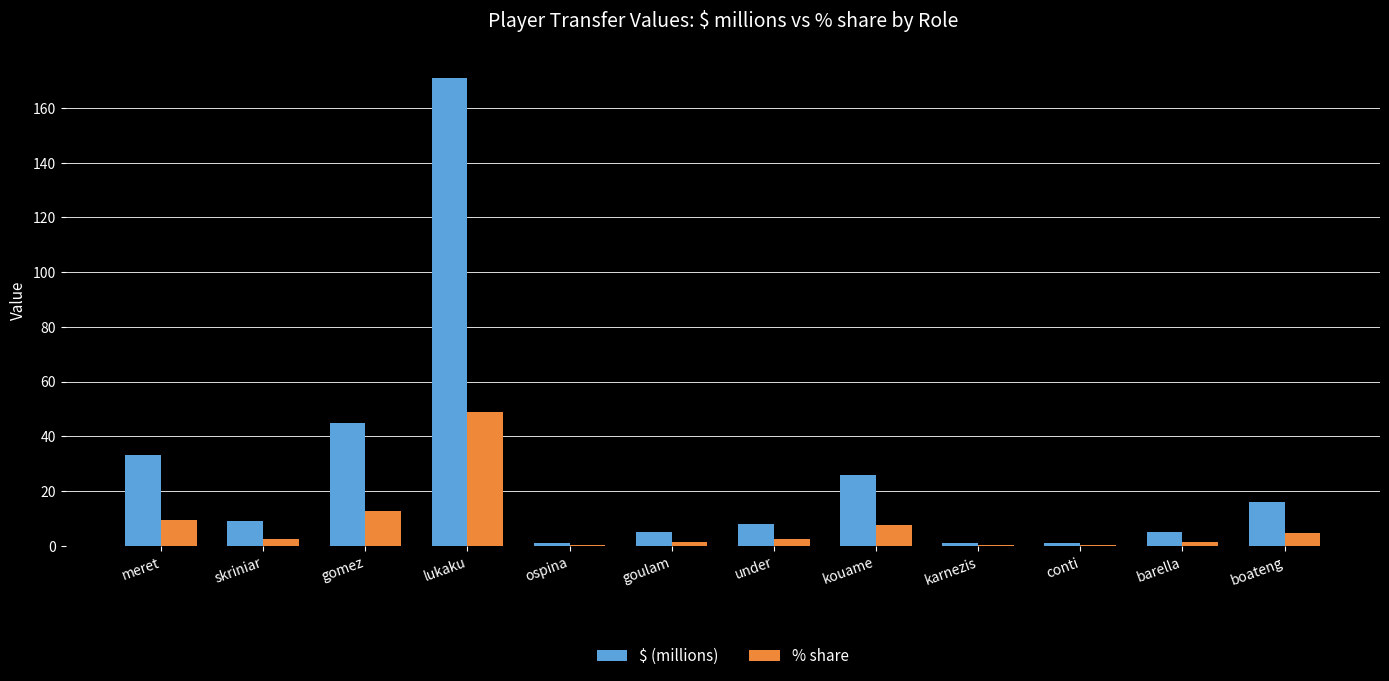

Count the number of categories in the chart.

12